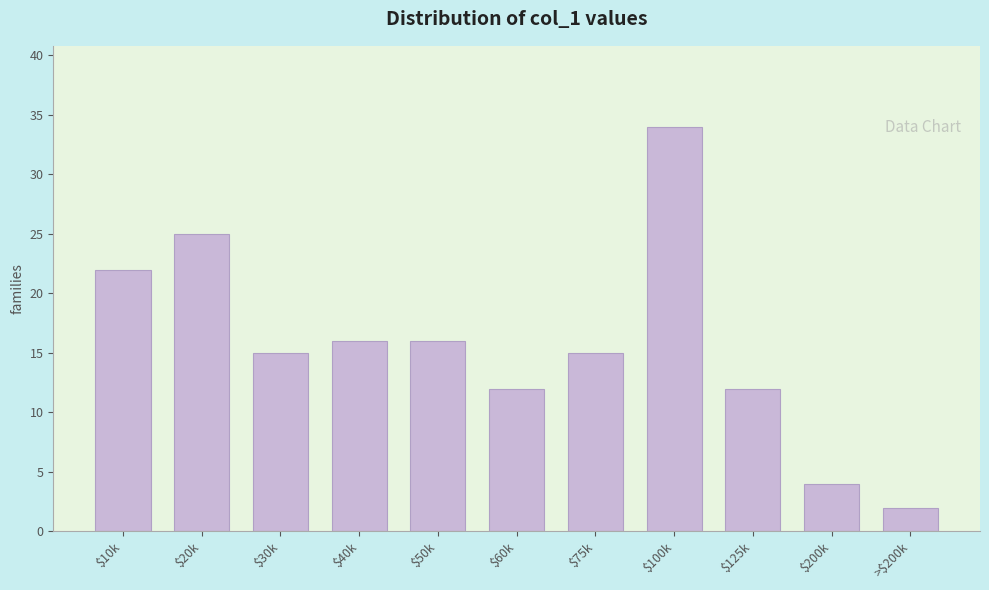

Reading left to right, what are all the values shown in this chart?

22	25	15	16	16	12	15	34	12	4	2